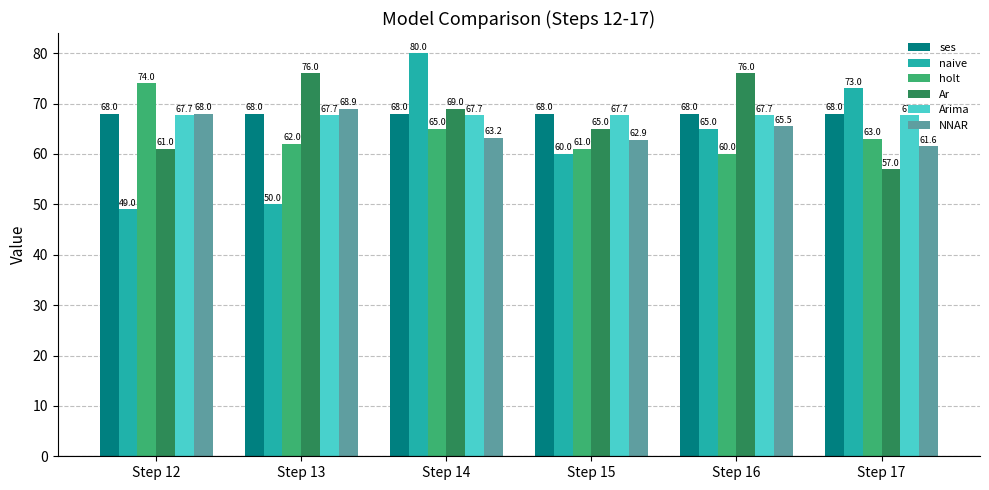

How many data points does each series have?

6